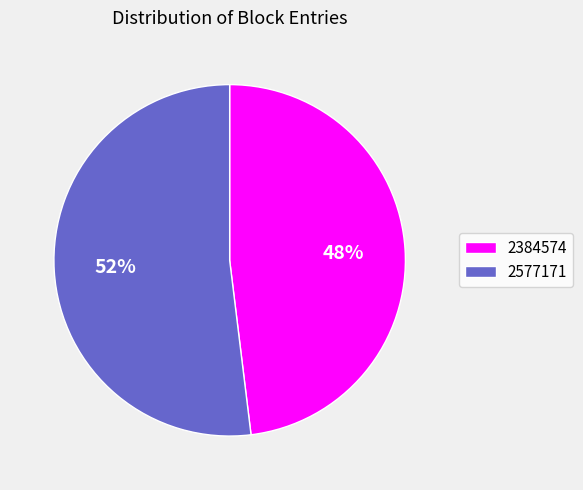

Which category has the smallest portion of the pie?

2384574